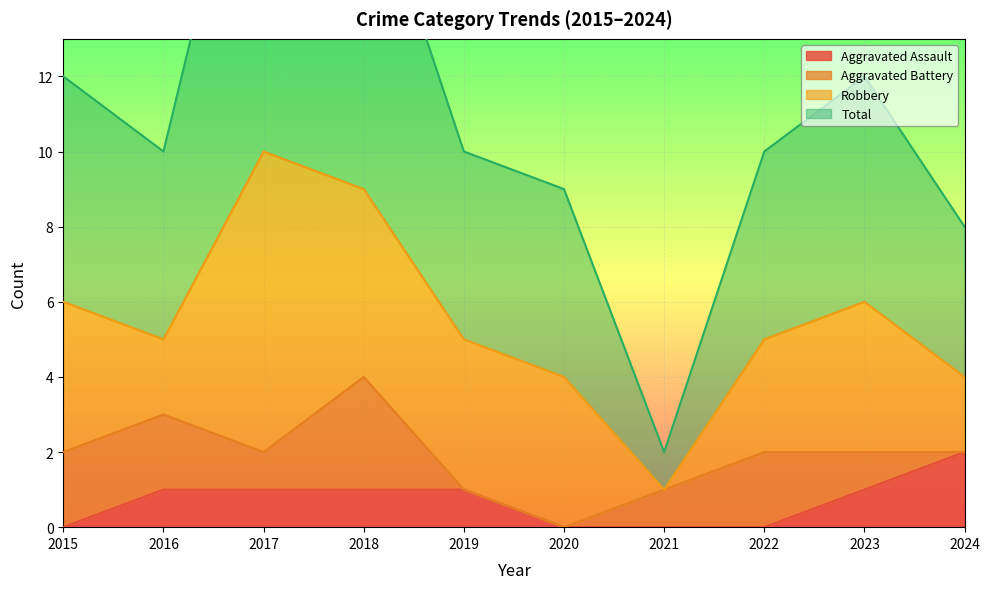

Between 2015 and 2019, which is larger?

2019